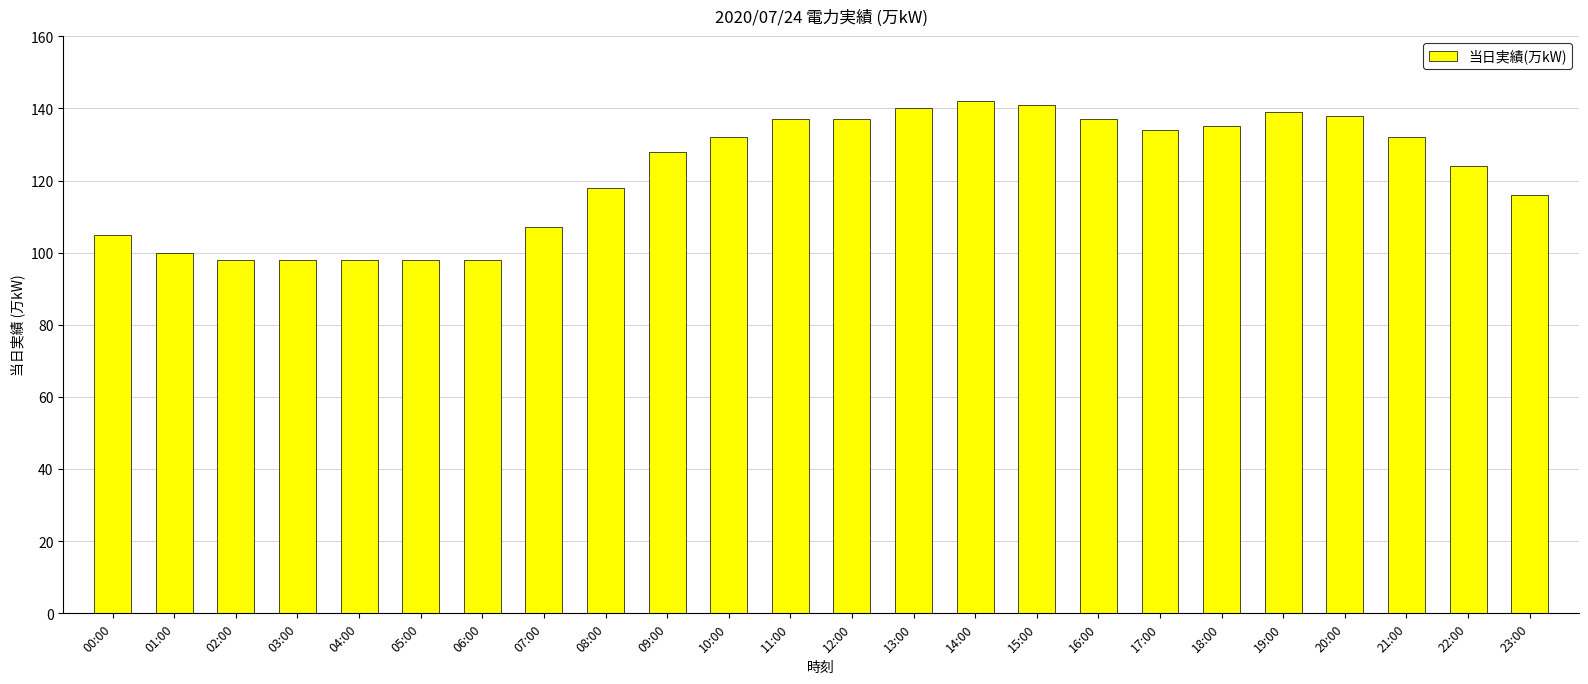

True or false: the data shows 141 at 15:00.

True